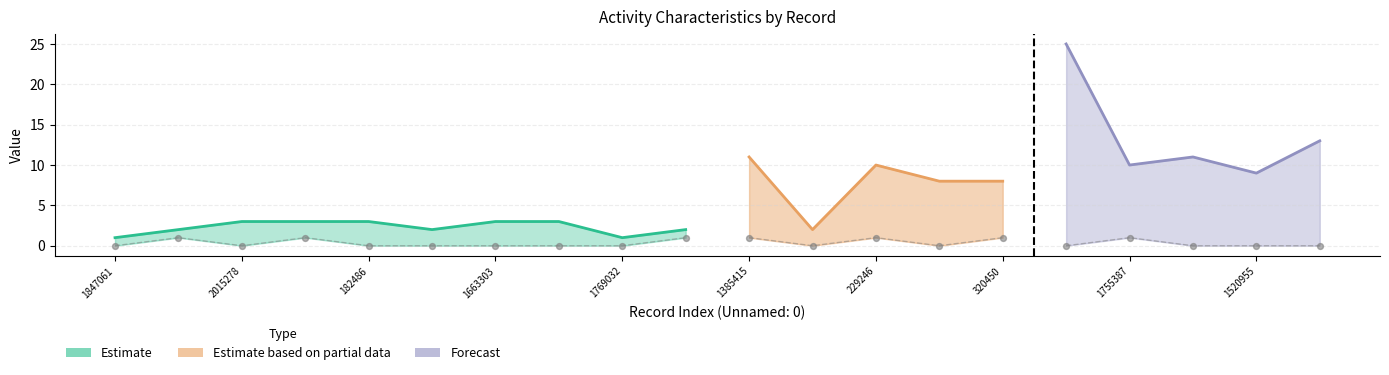

At which category is the sum across all series the highest?

1826102